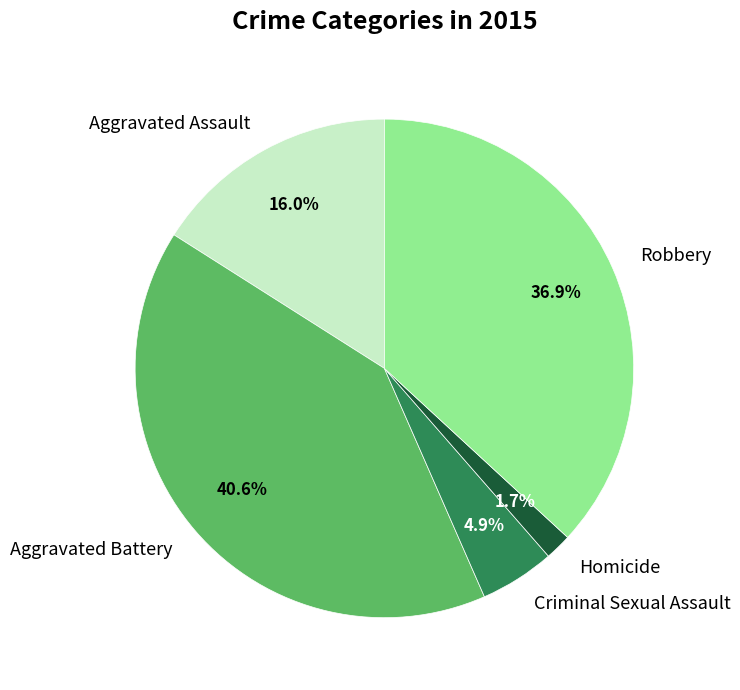

Does Aggravated Battery account for over 50% of the chart?

No